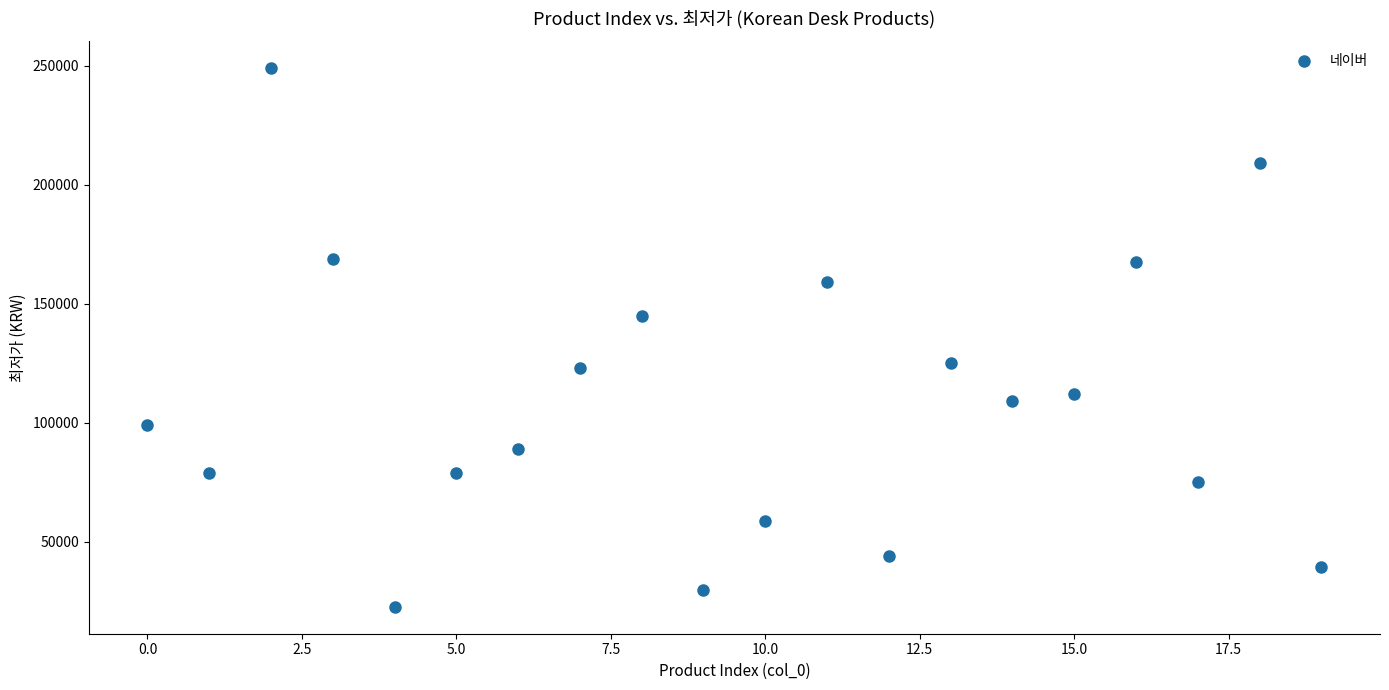

What is the range of Y values (max minus min)?

226250